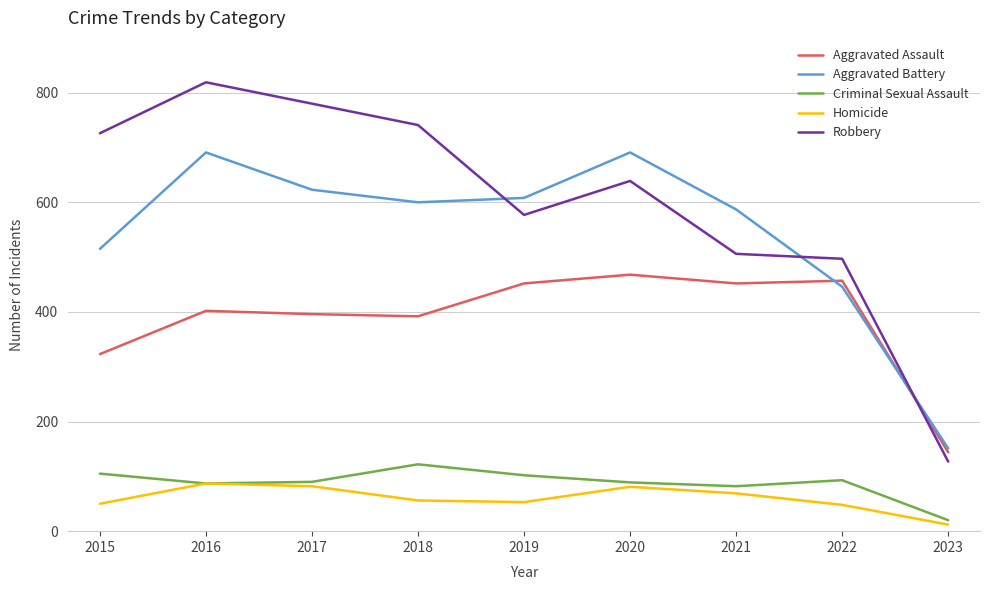

Which series changed the most between 2019 and 2021?

Robbery